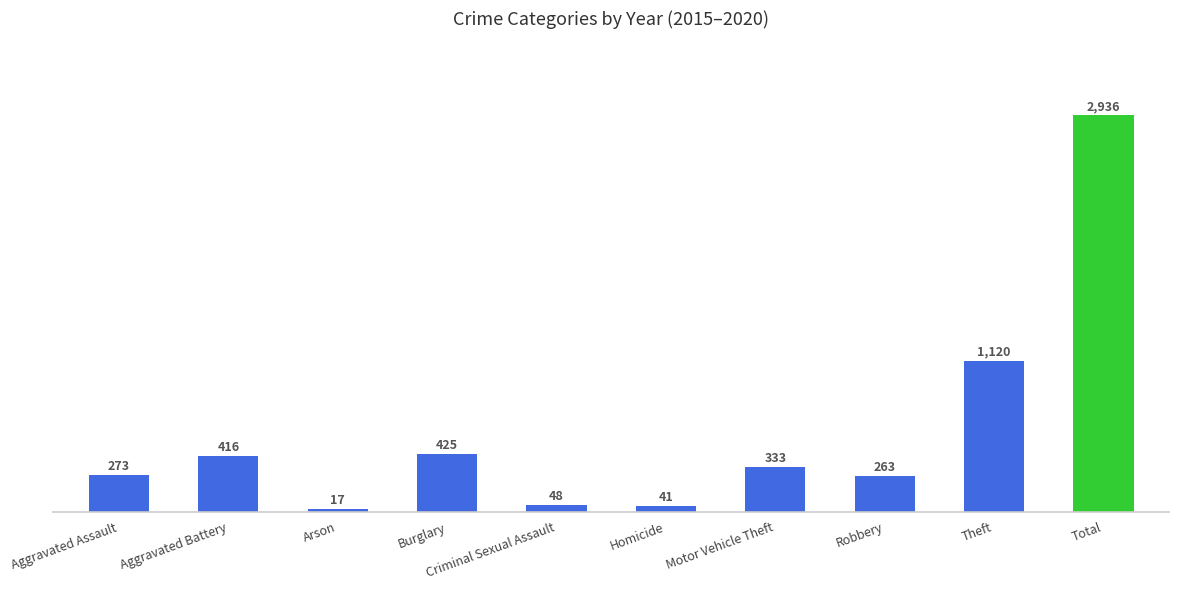

Are the bars grouped side by side (vs. stacked)?

No